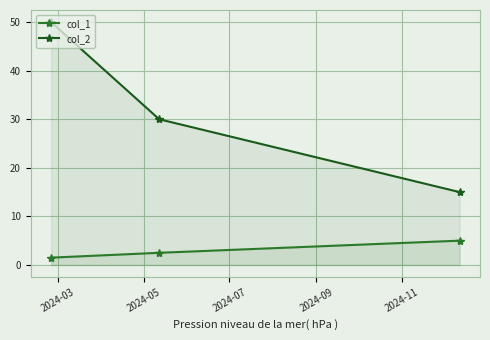

Is the value of col_2 at 2024-07 greater than the value of col_1 at 2024-07?

Yes